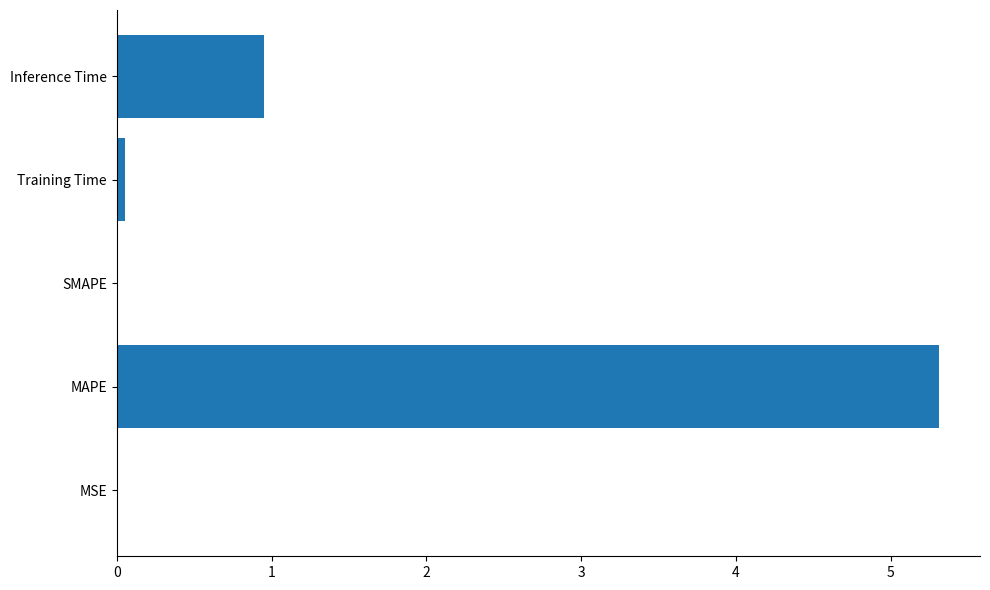

What is the maximum value shown in the chart?

5.3